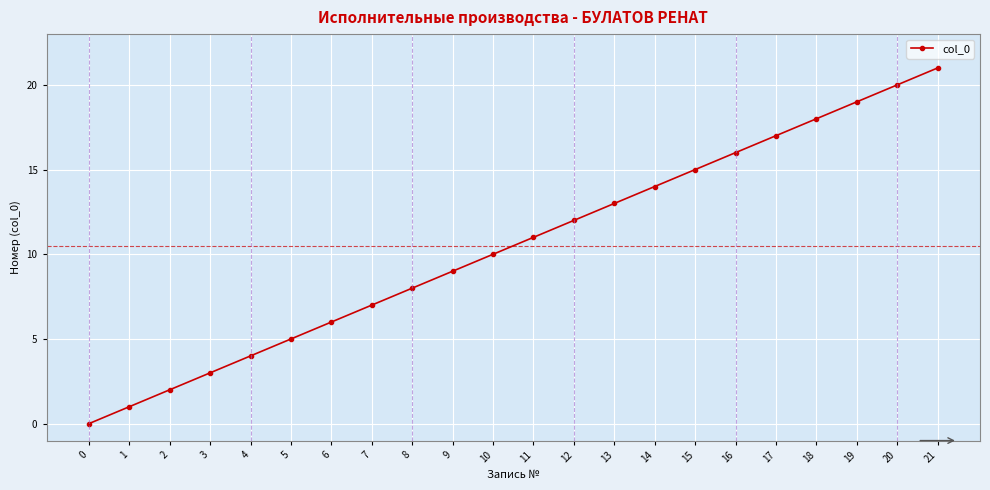

How many data points are less than 11?

11